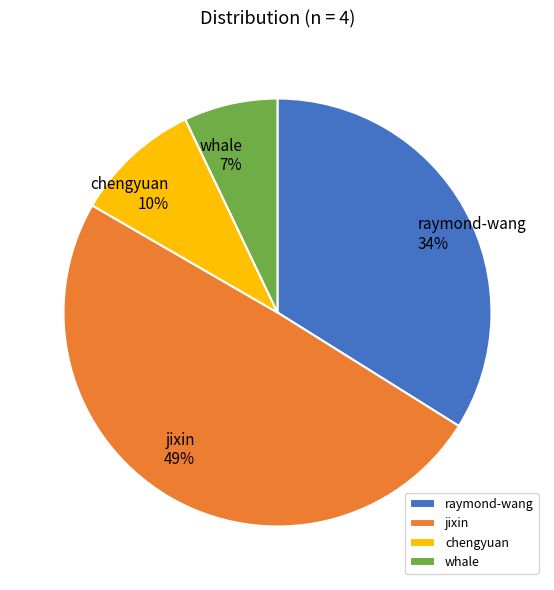

Is there any slice that represents more than half of the pie?

No